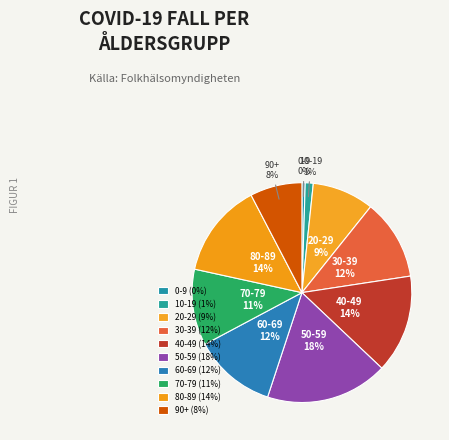

True or false: 60-69 accounts for 19% of the total.

False